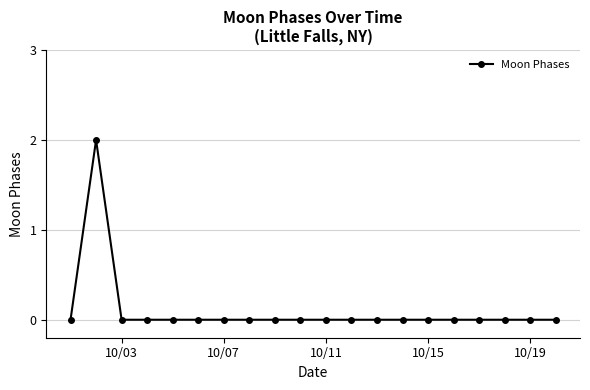

How many distinct data groups are displayed?

1